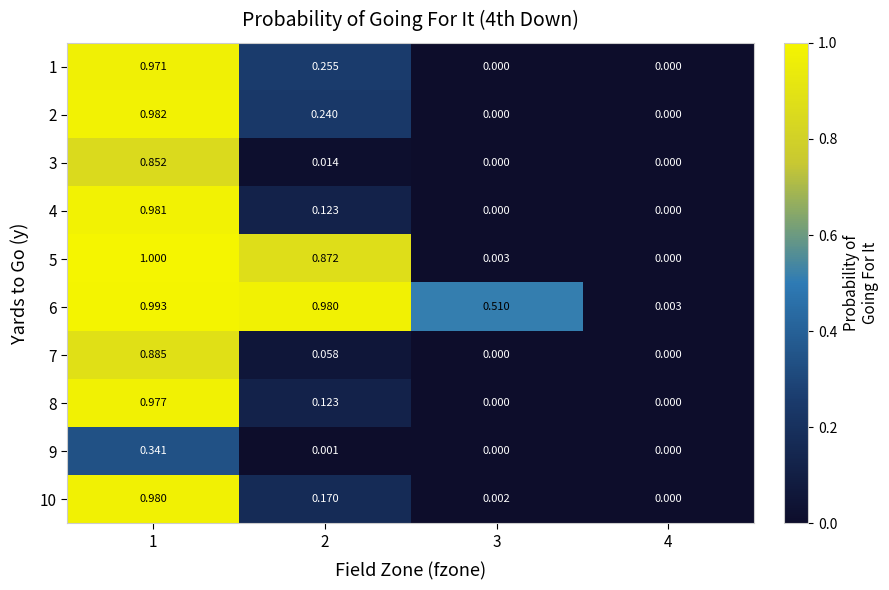

How many categories are shown in the chart?

4